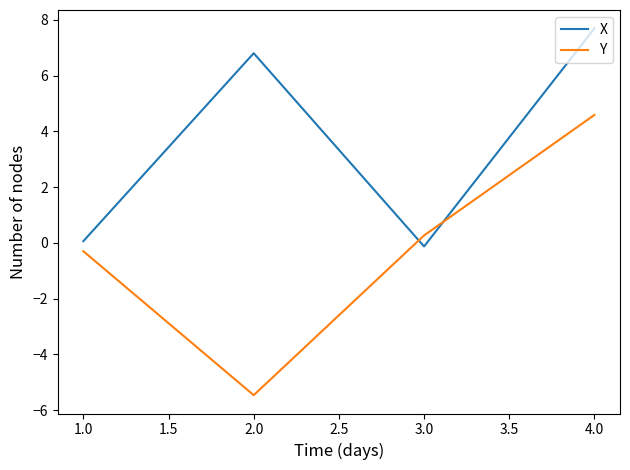

Which category has the lowest value in the X series?

3.0